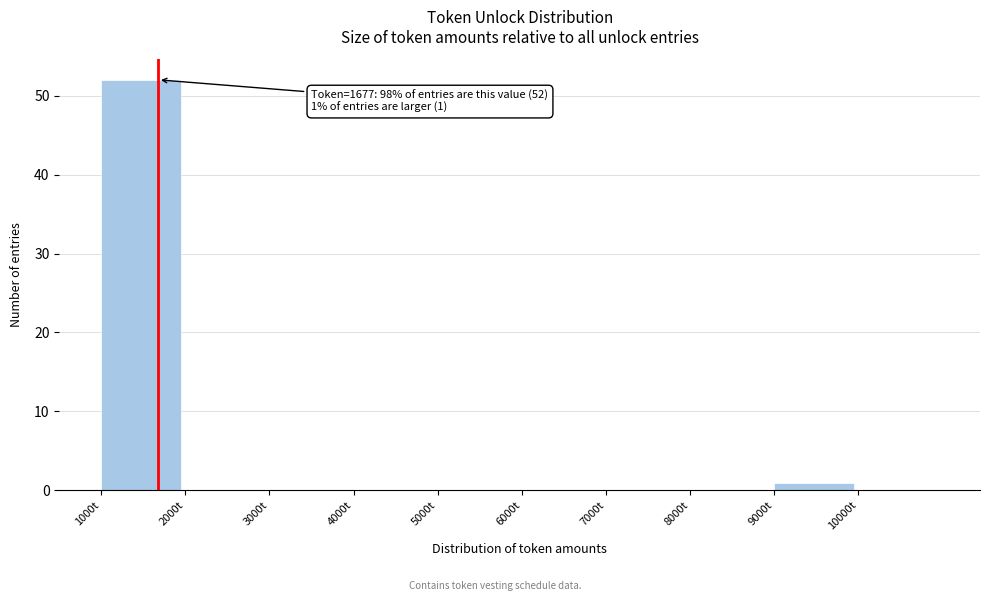

Which range on the x-axis has the tallest bar?

1000 to 2000